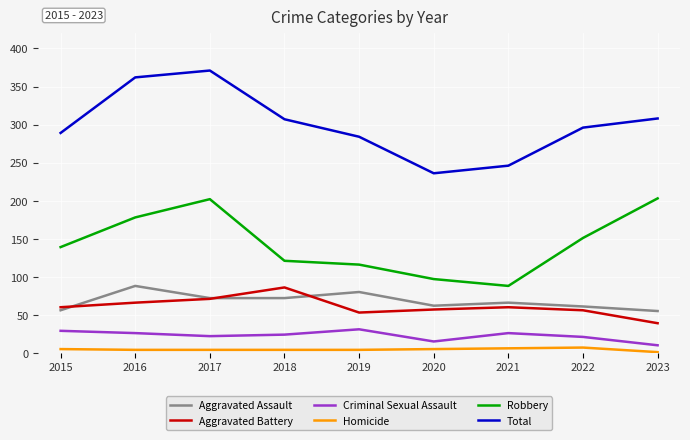

Count the number of data series in this chart.

6